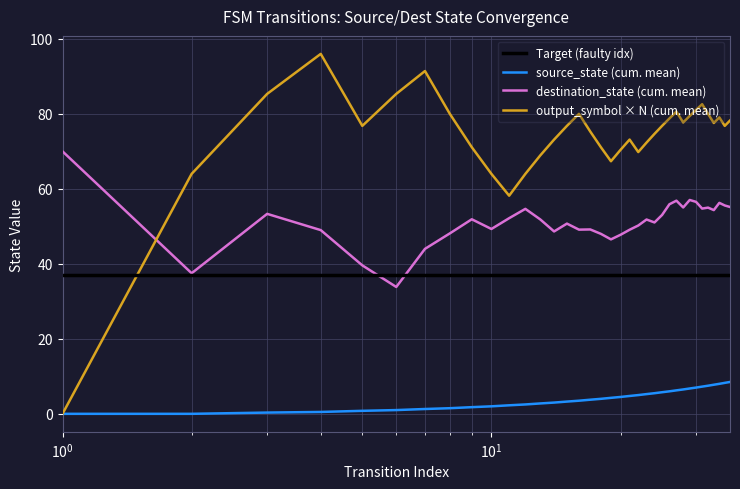

What is the average value of the source_state (cum. mean) series?

4.1